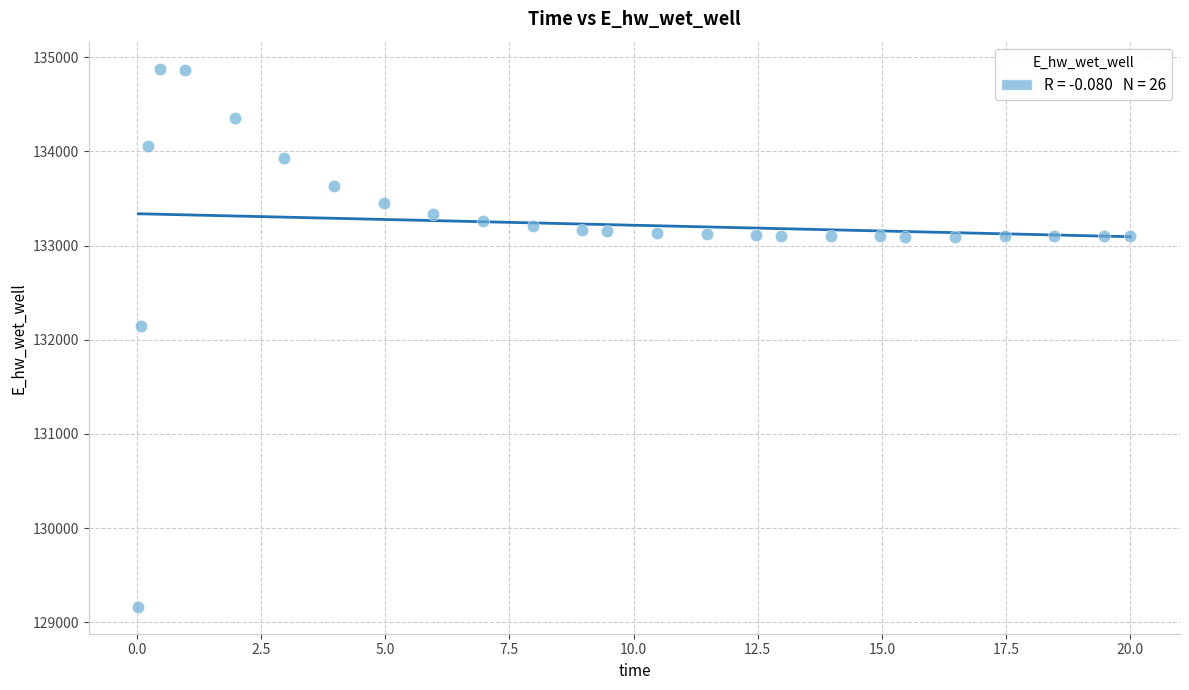

What Y value in the scatter plot is closest to 132021?

132146.2